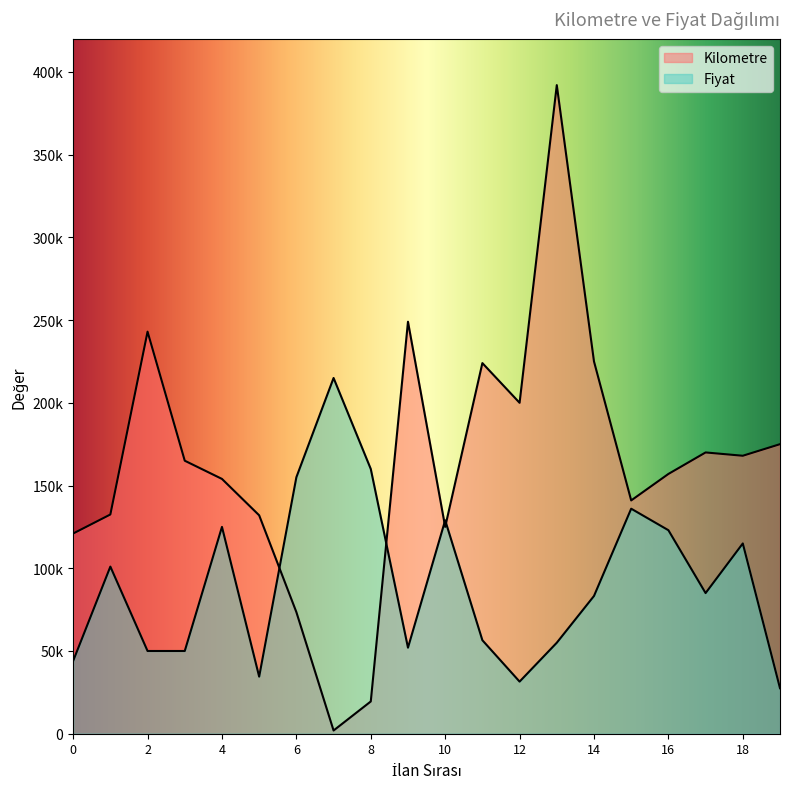

What is the total value across all series at 15?

277000